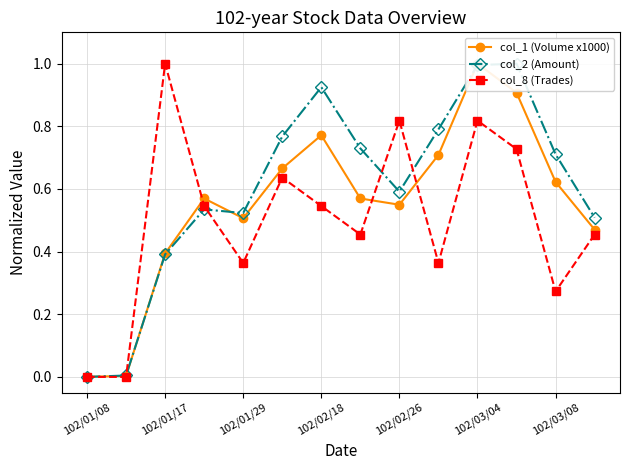

True or false: col_8 (Trades) has more than 1 interior local peaks.

True